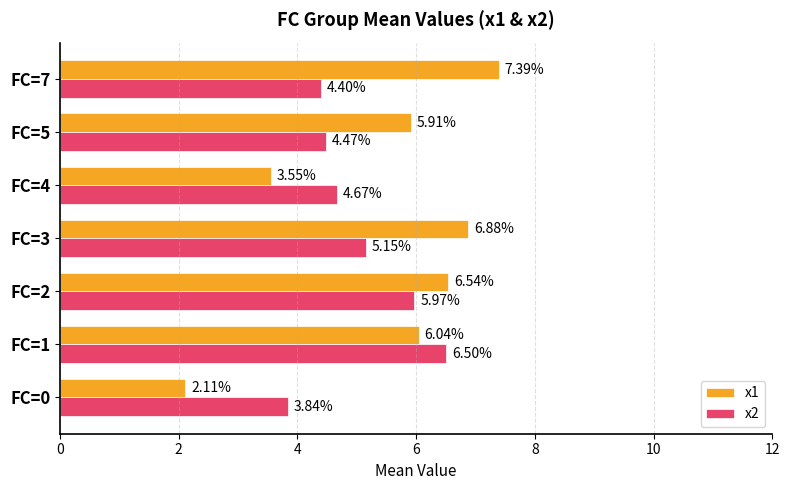

Which series changed the most between FC=4 and FC=7?

x1